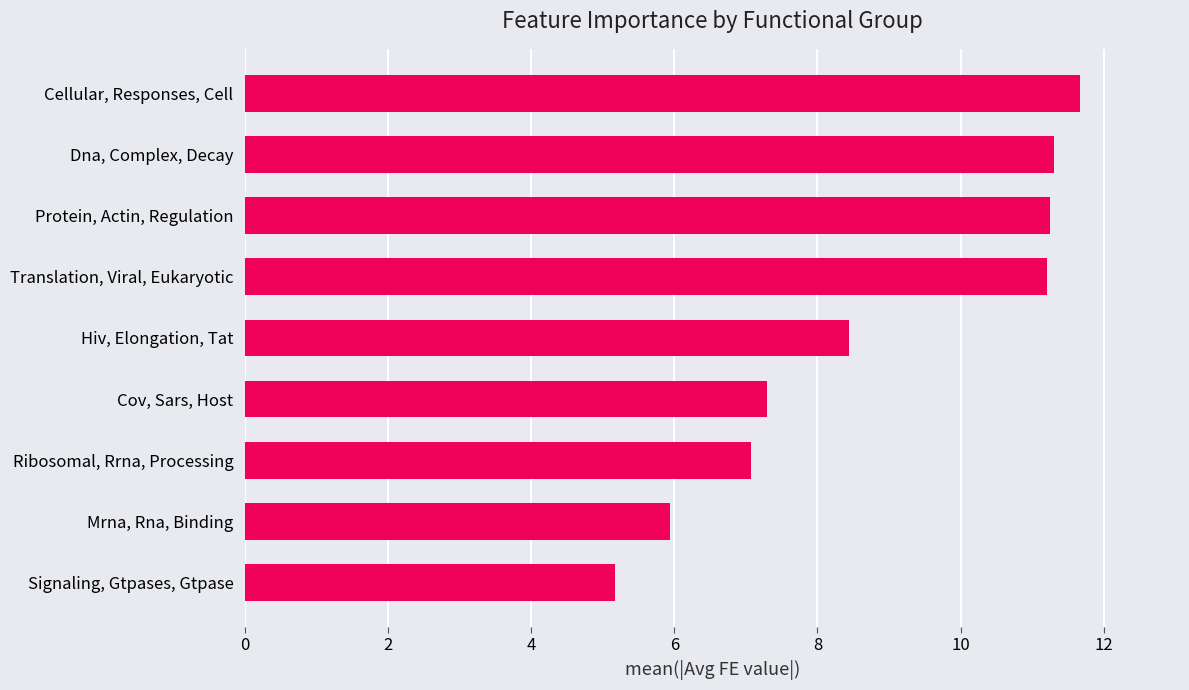

Where is the data nearest to the value 8?

Hiv, Elongation, Tat